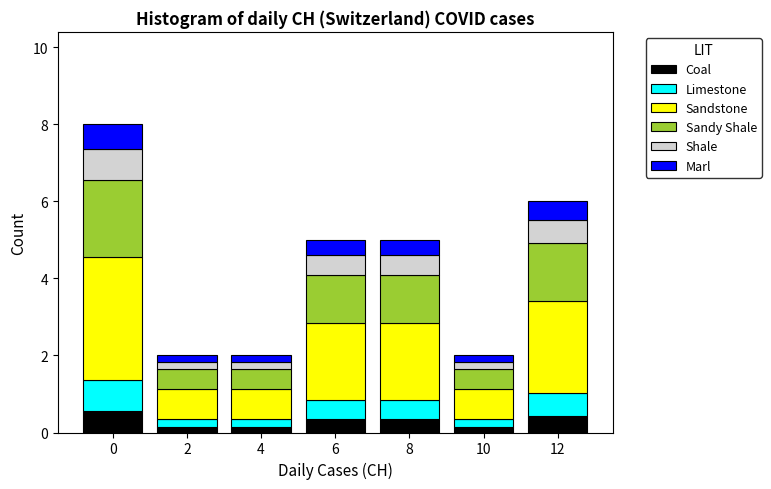

What is the average value of the Coal series?

0.3